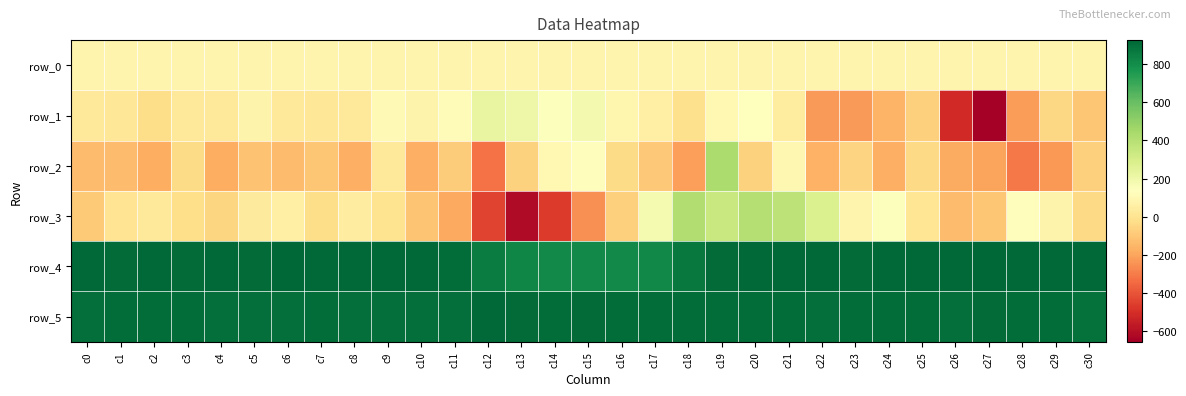

What is the greatest value displayed?

926.0